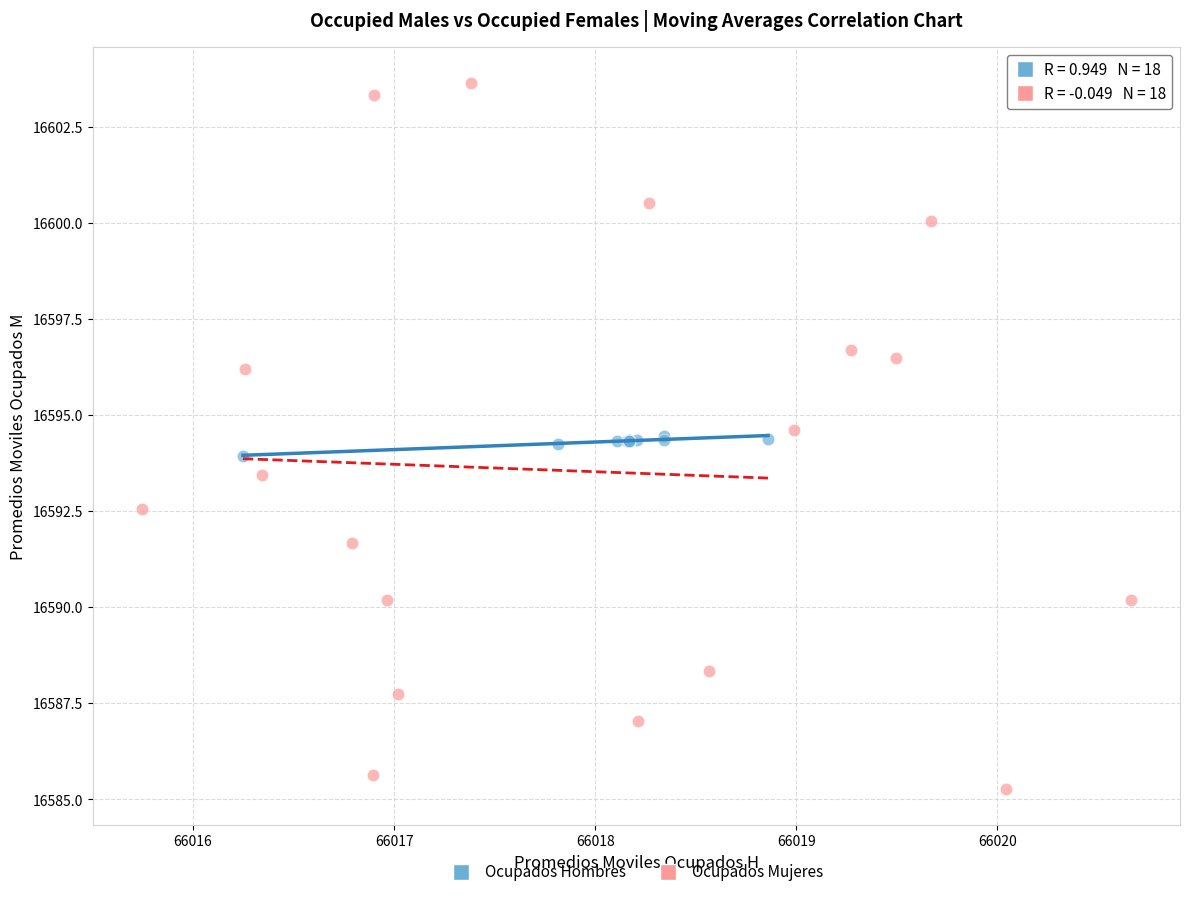

Which series reaches the minimum Y coordinate?

Ocupados Mujeres